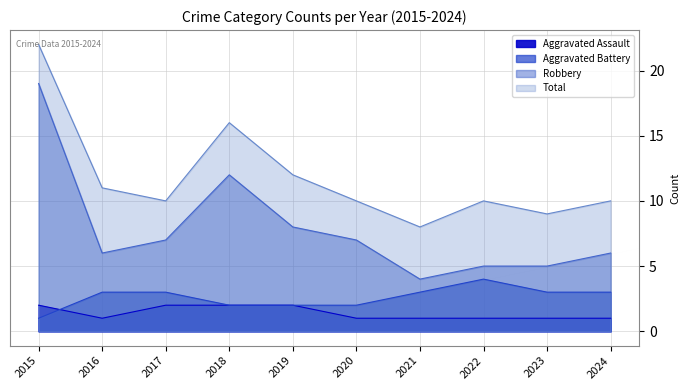

List the labels in order of Aggravated Assault value, smallest first.

2016, 2020, 2021, 2022, 2023, 2024, 2015, 2017, 2018, 2019